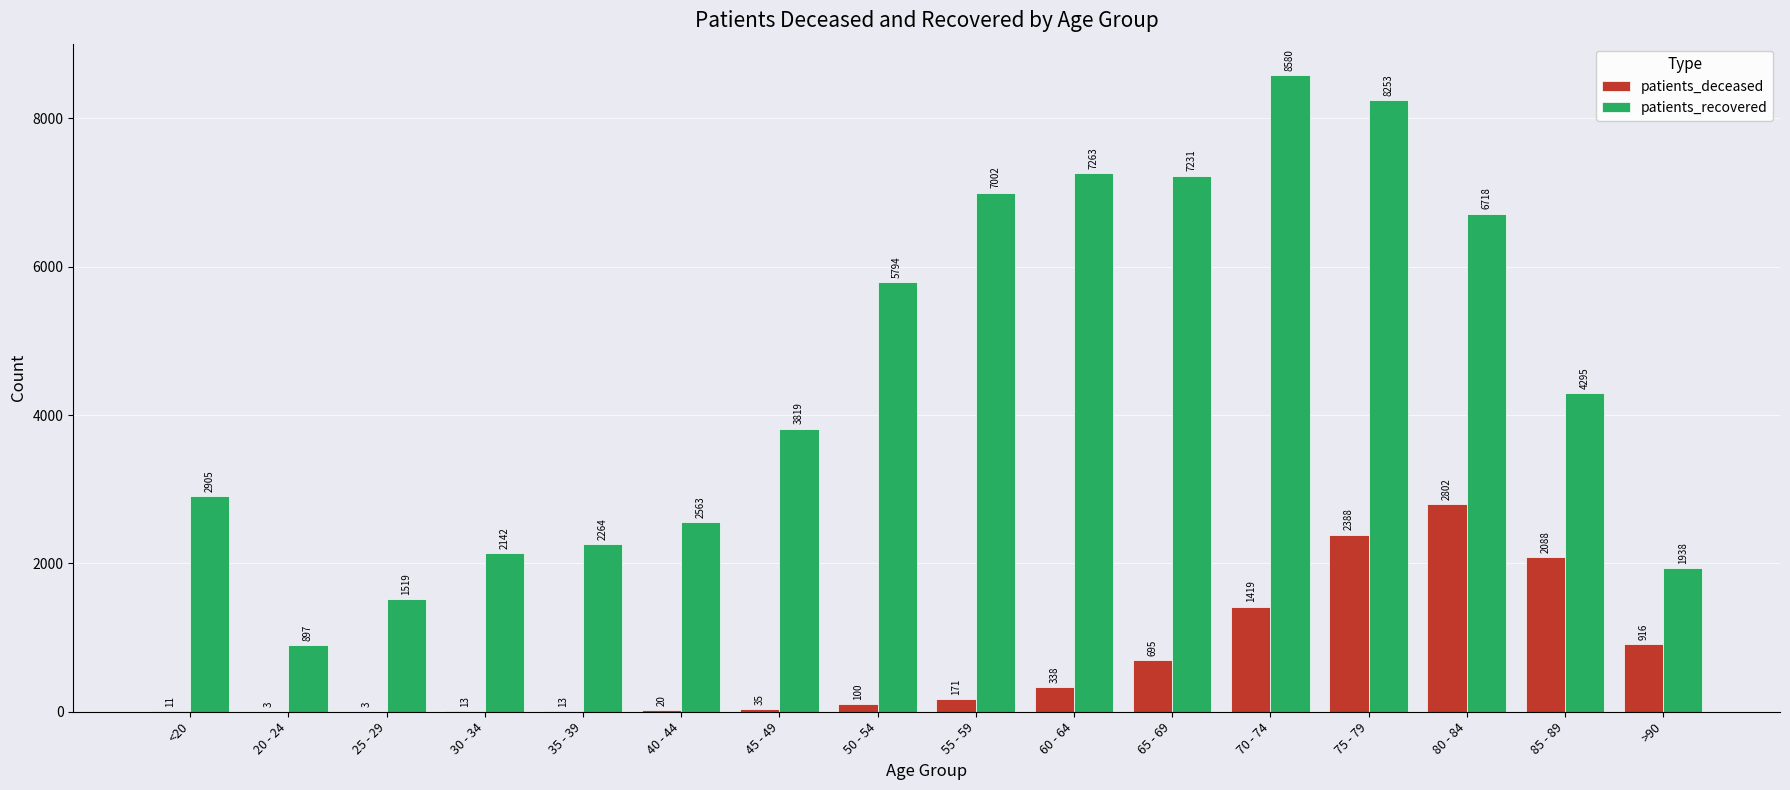

At which label does patients_deceased reach its peak?

80 - 84